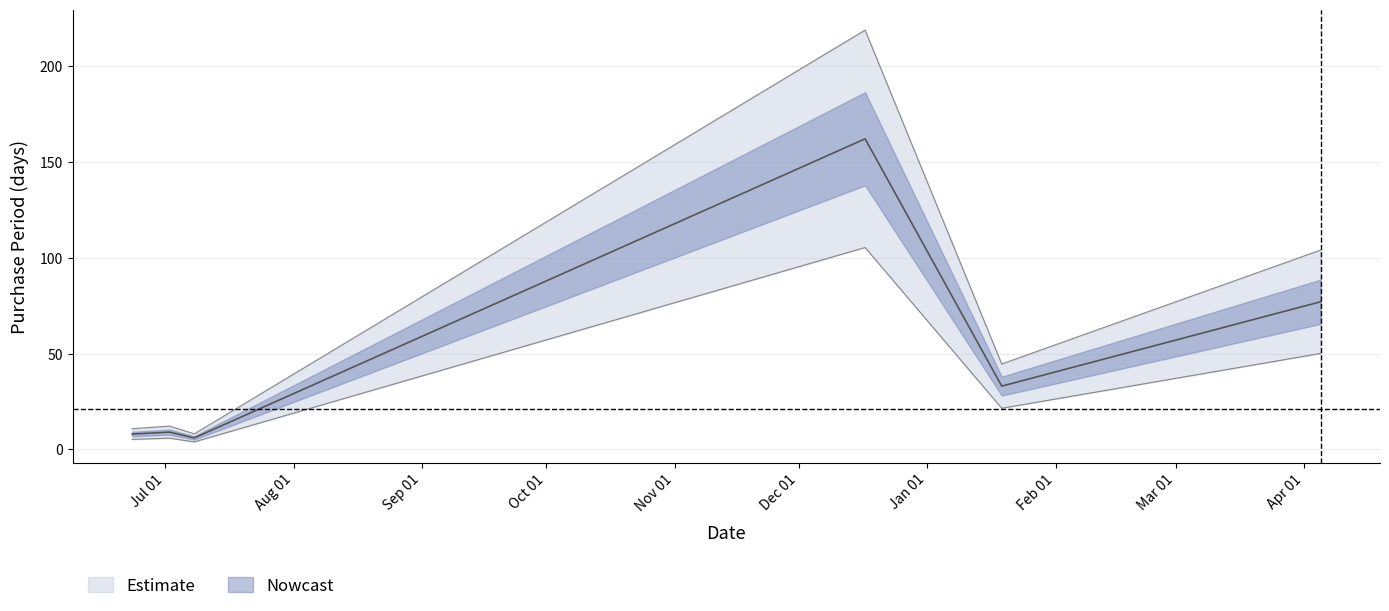

What position from the left is 2016-04-05?

6